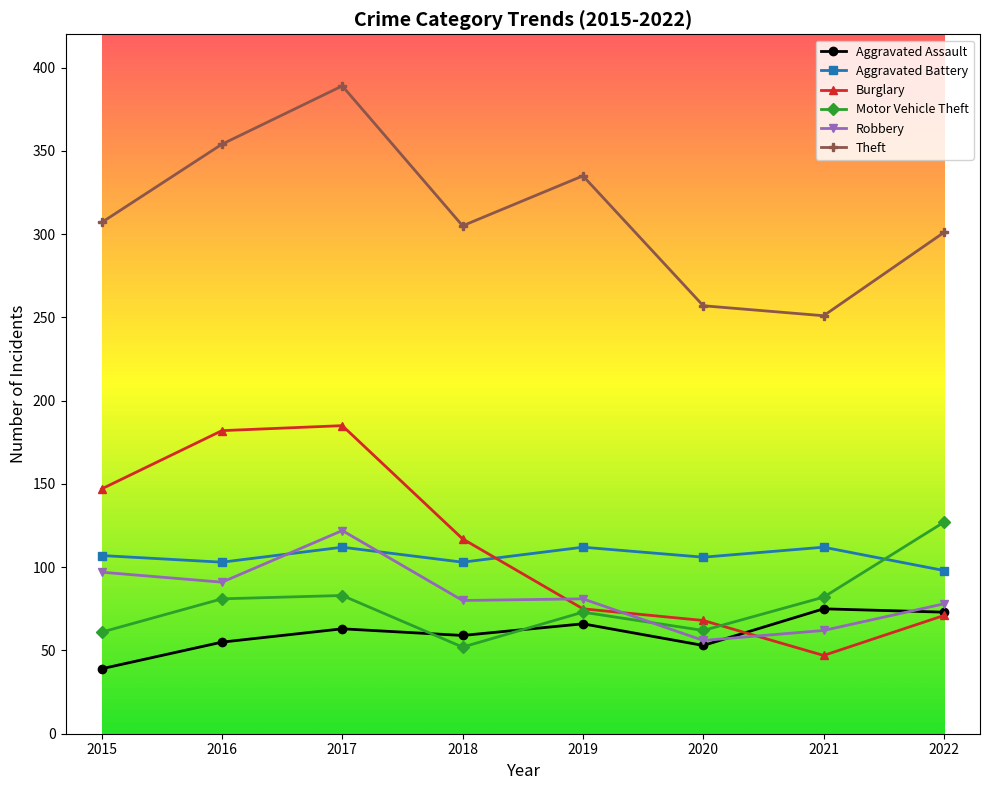

Does the chart have visible grid lines?

No